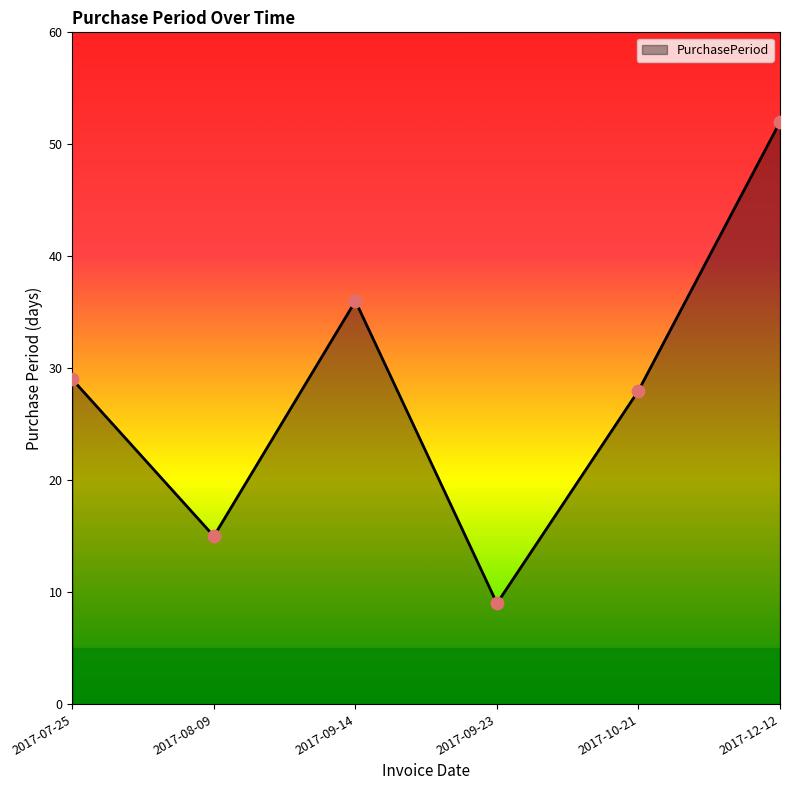

What is the change in value from 2017-07-25 to 2017-10-21?

-1